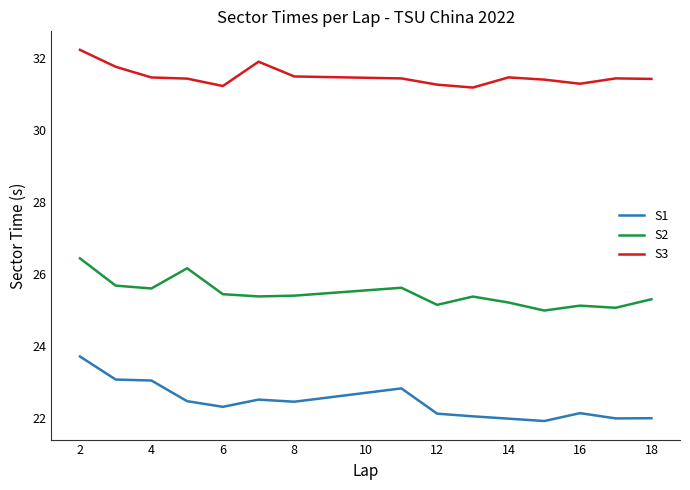

What is the difference between the maximum and minimum values in the S1 series?

1.8